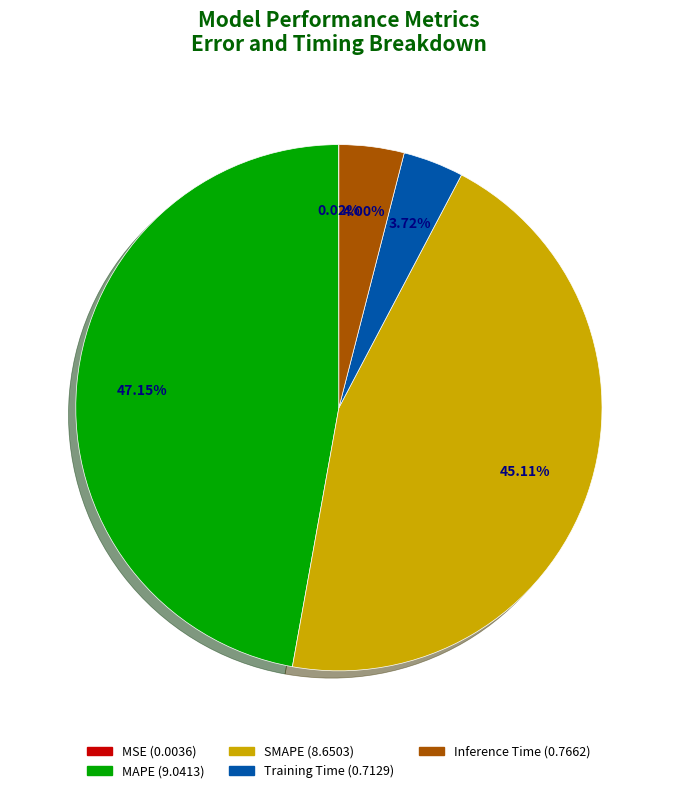

Between Training Time and MAPE, which is larger?

MAPE